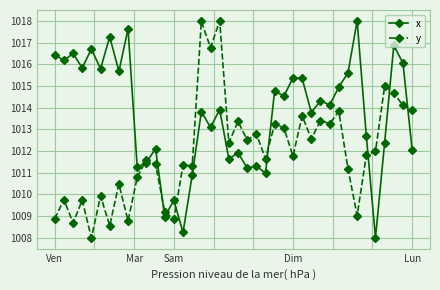

What is the sum of all x values?

40547.4